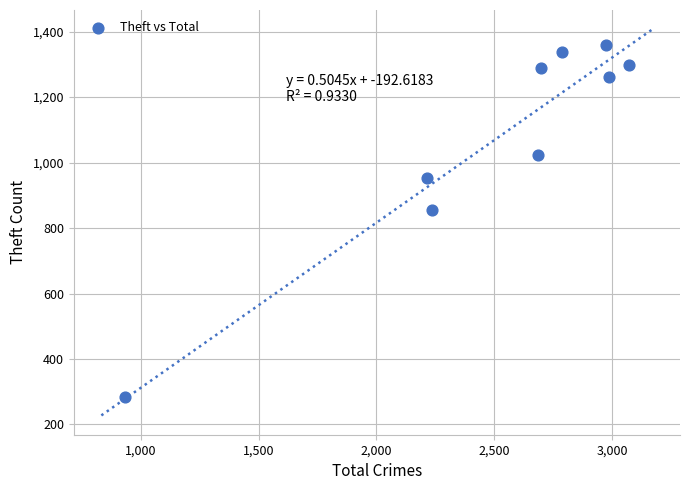

What Y value in the scatter plot is closest to 822?

856